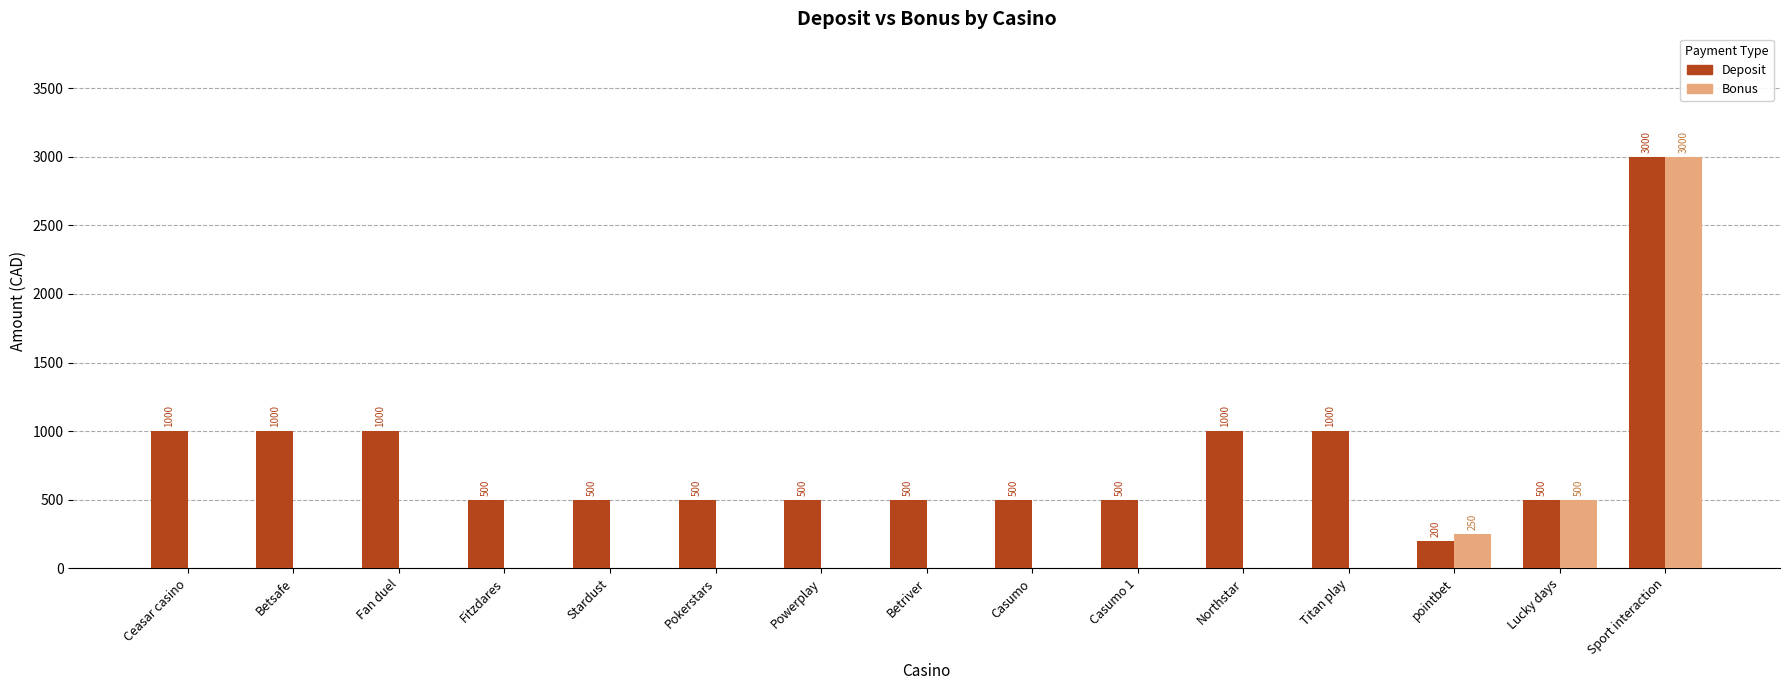

At which category does the chart reach its peak across all series?

Sport interaction